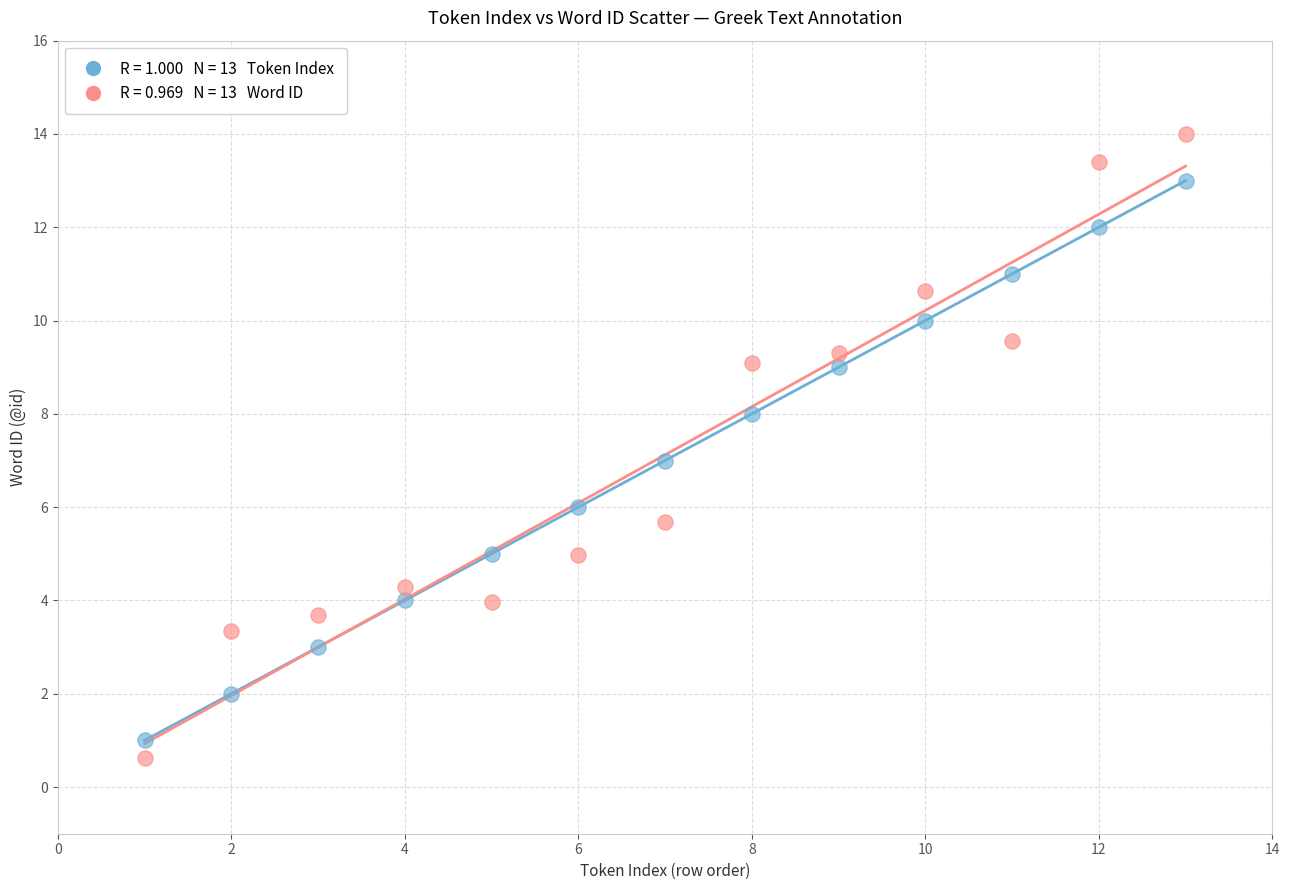

Across all data points, what is the range of X values (max minus min)?

12.0